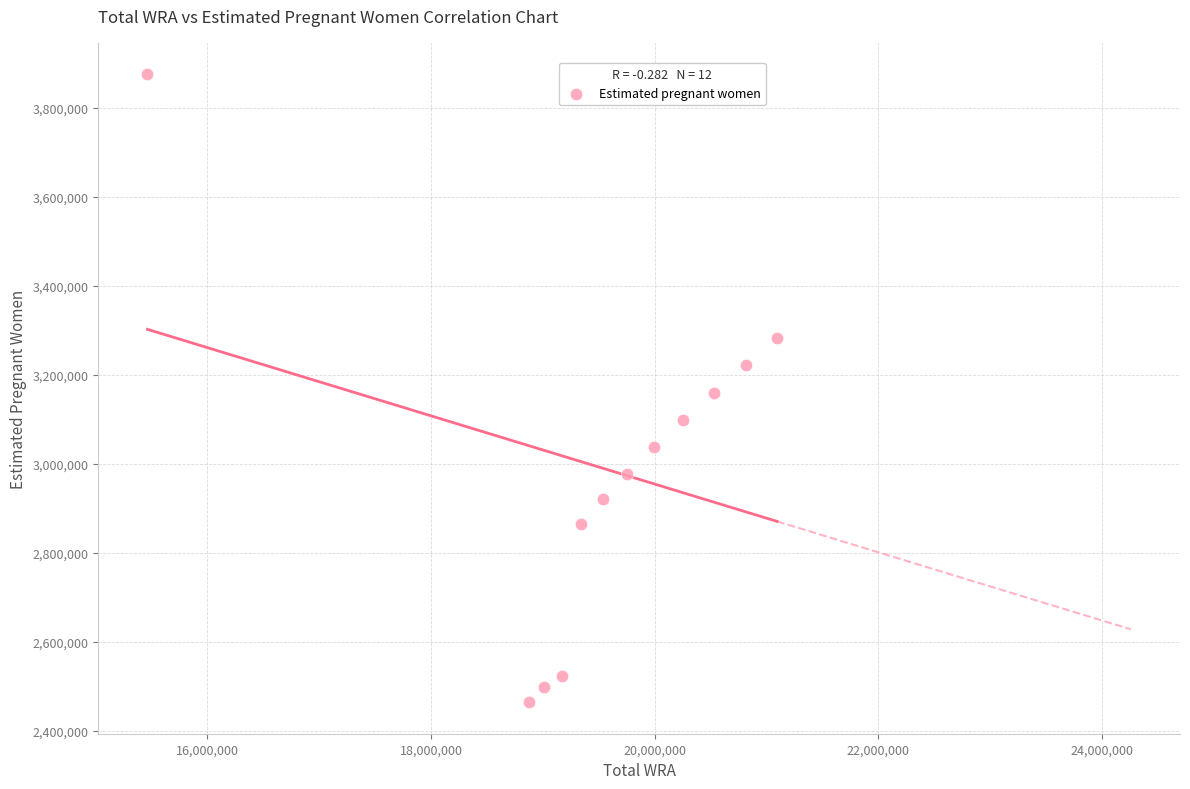

What is the range of Y values (max minus min)?

1410676.2